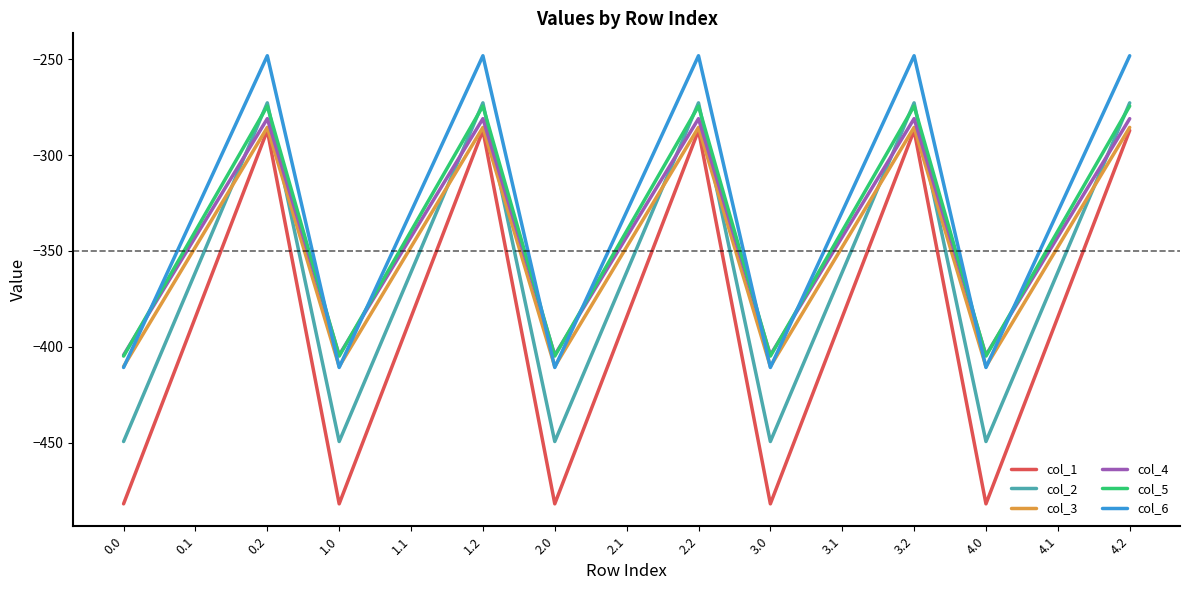

Does the chart display data point markers on the line(s)?

No